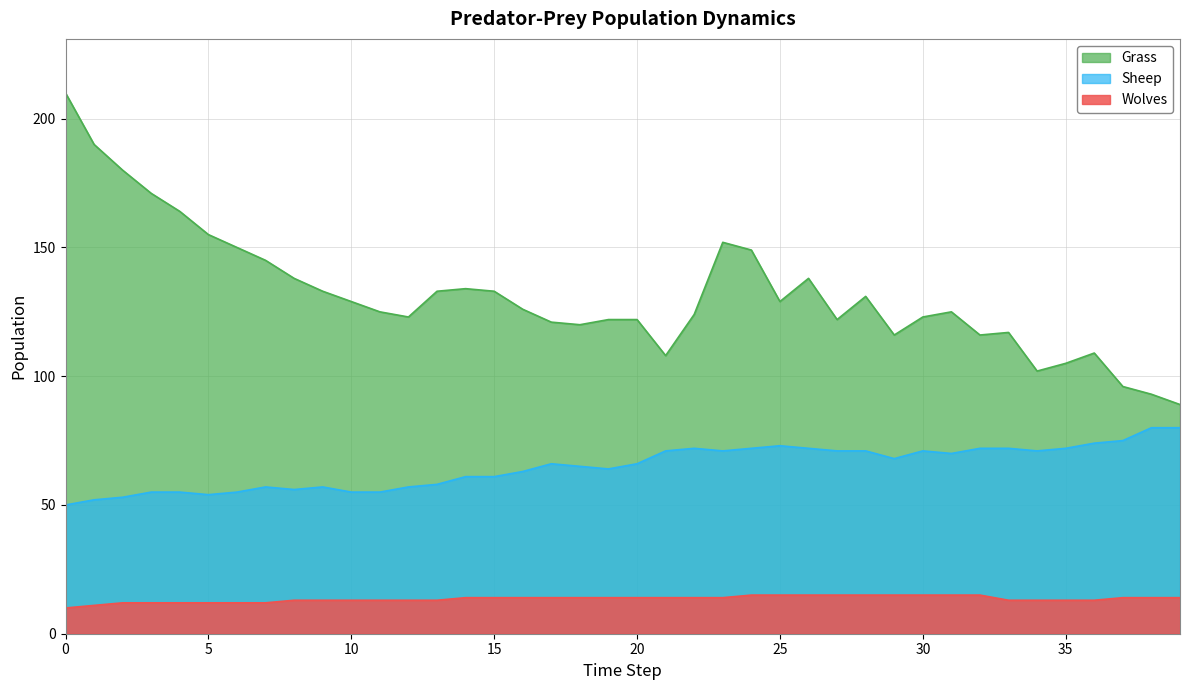

True or false: Wolves has more than 2 interior local peaks.

False